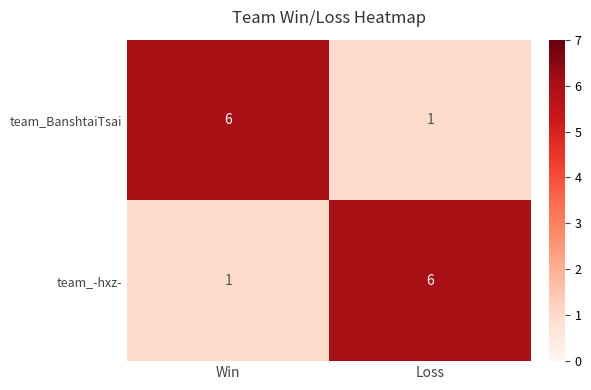

What is the total value across all series at Loss?

7